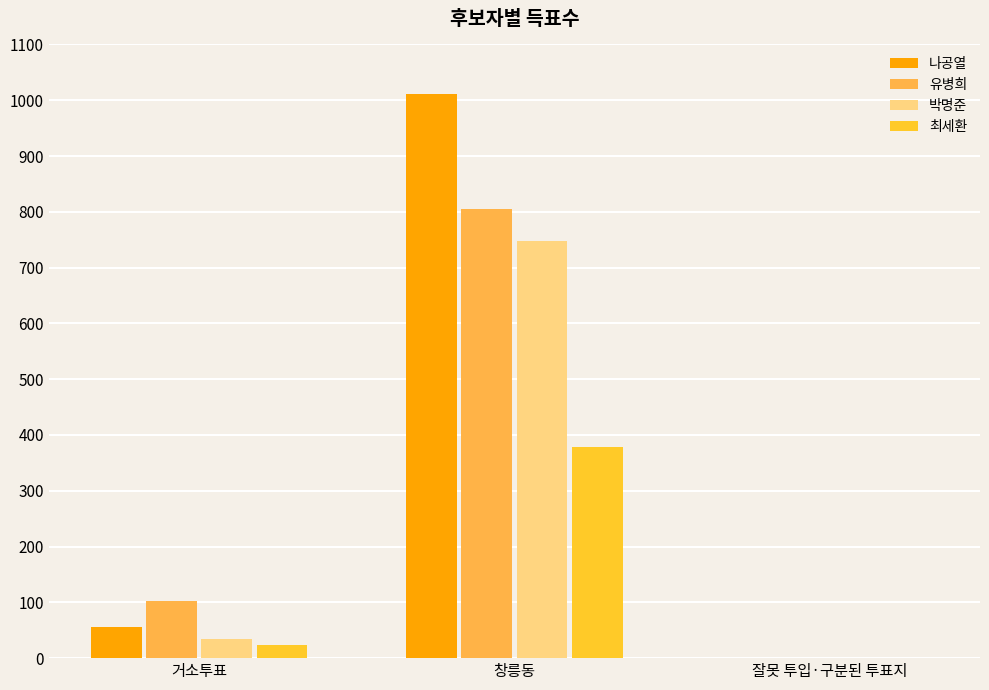

List the series in order of their peak value, lowest first.

최세환, 박명준, 유병희, 나공열